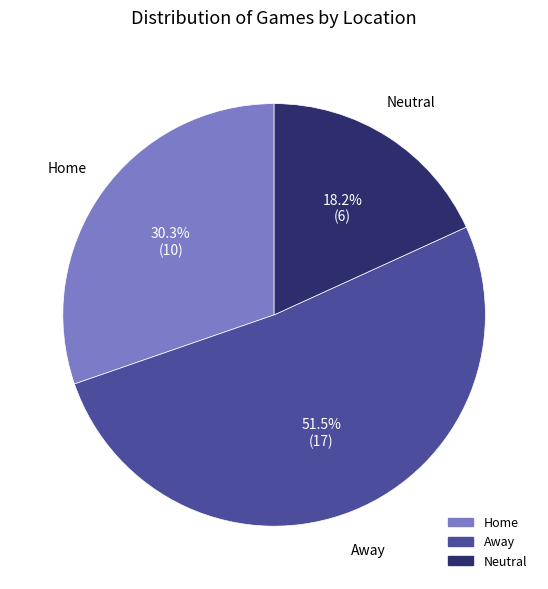

Which category has the biggest portion of the pie?

Away